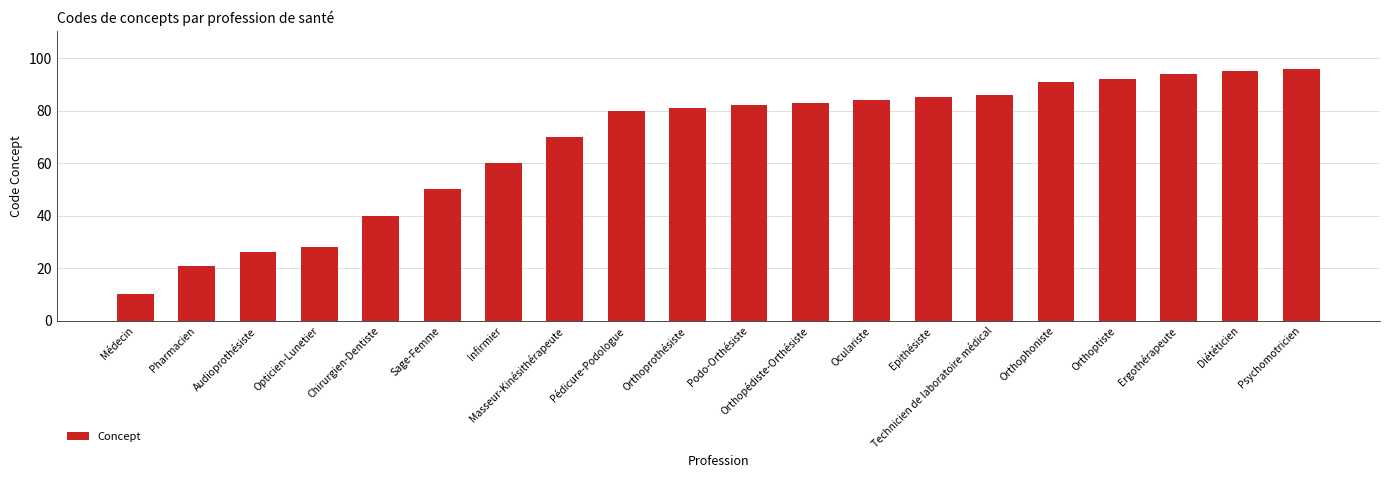

What is the change in value from Chirurgien-Dentiste to Orthoptiste?

+52